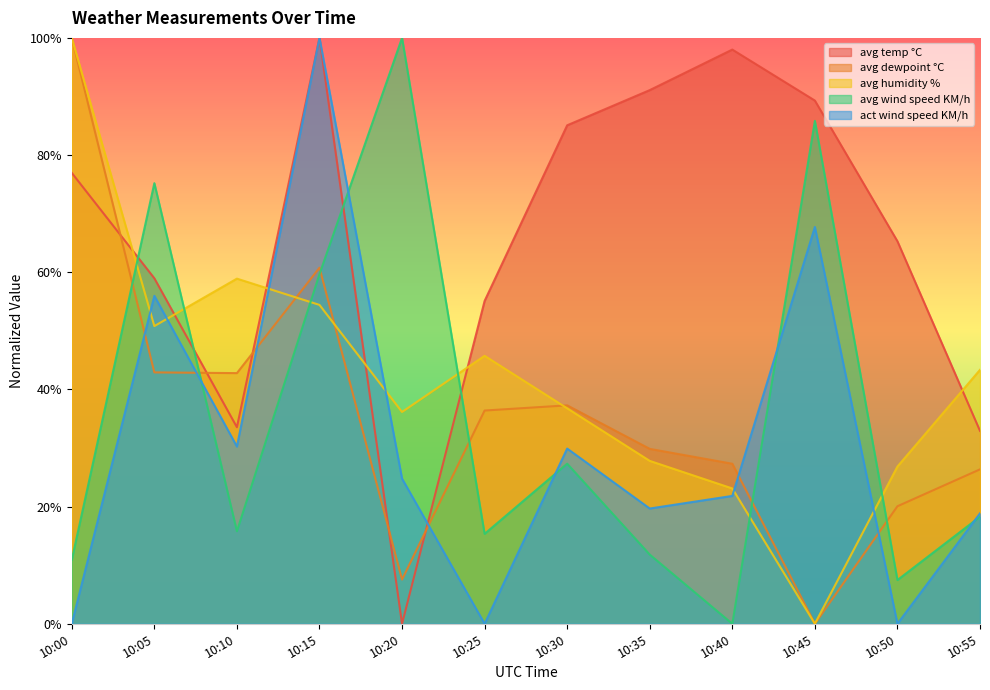

True or false: avg temp °C and avg humidity % cross at least once.

True